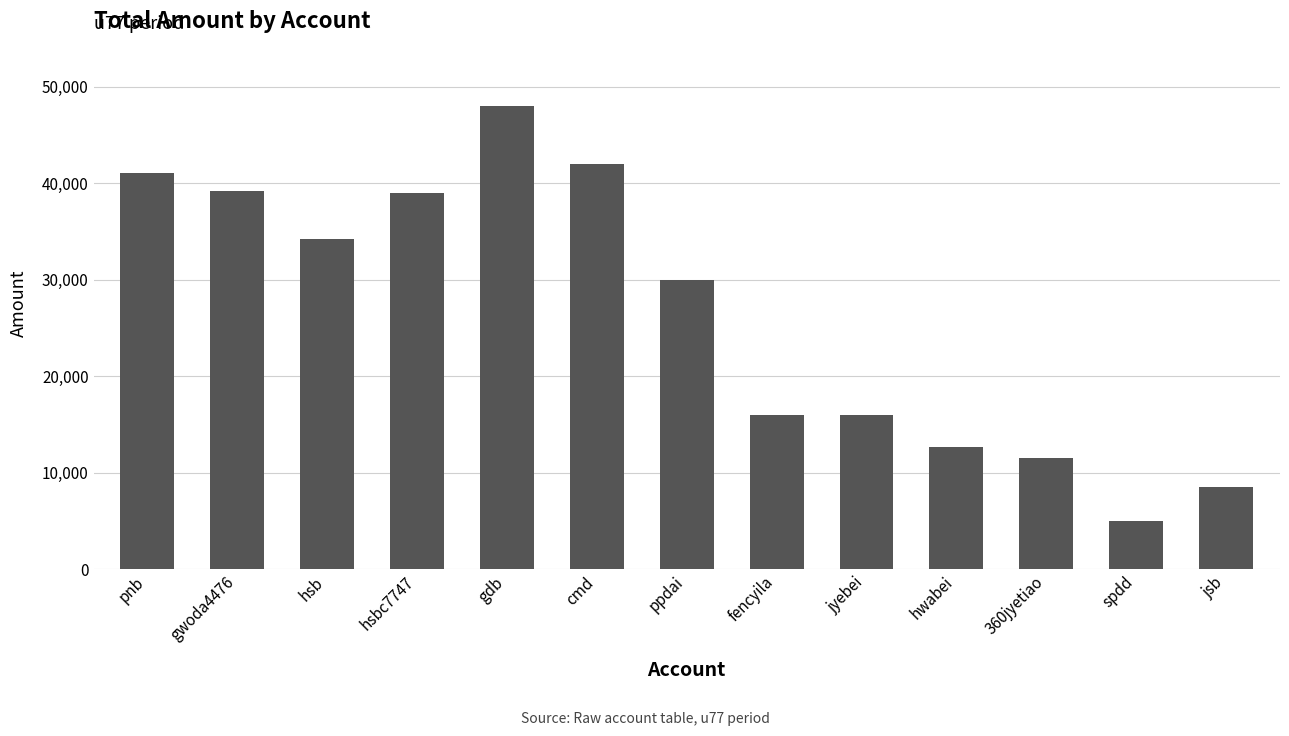

Does the chart contain any negative values?

No